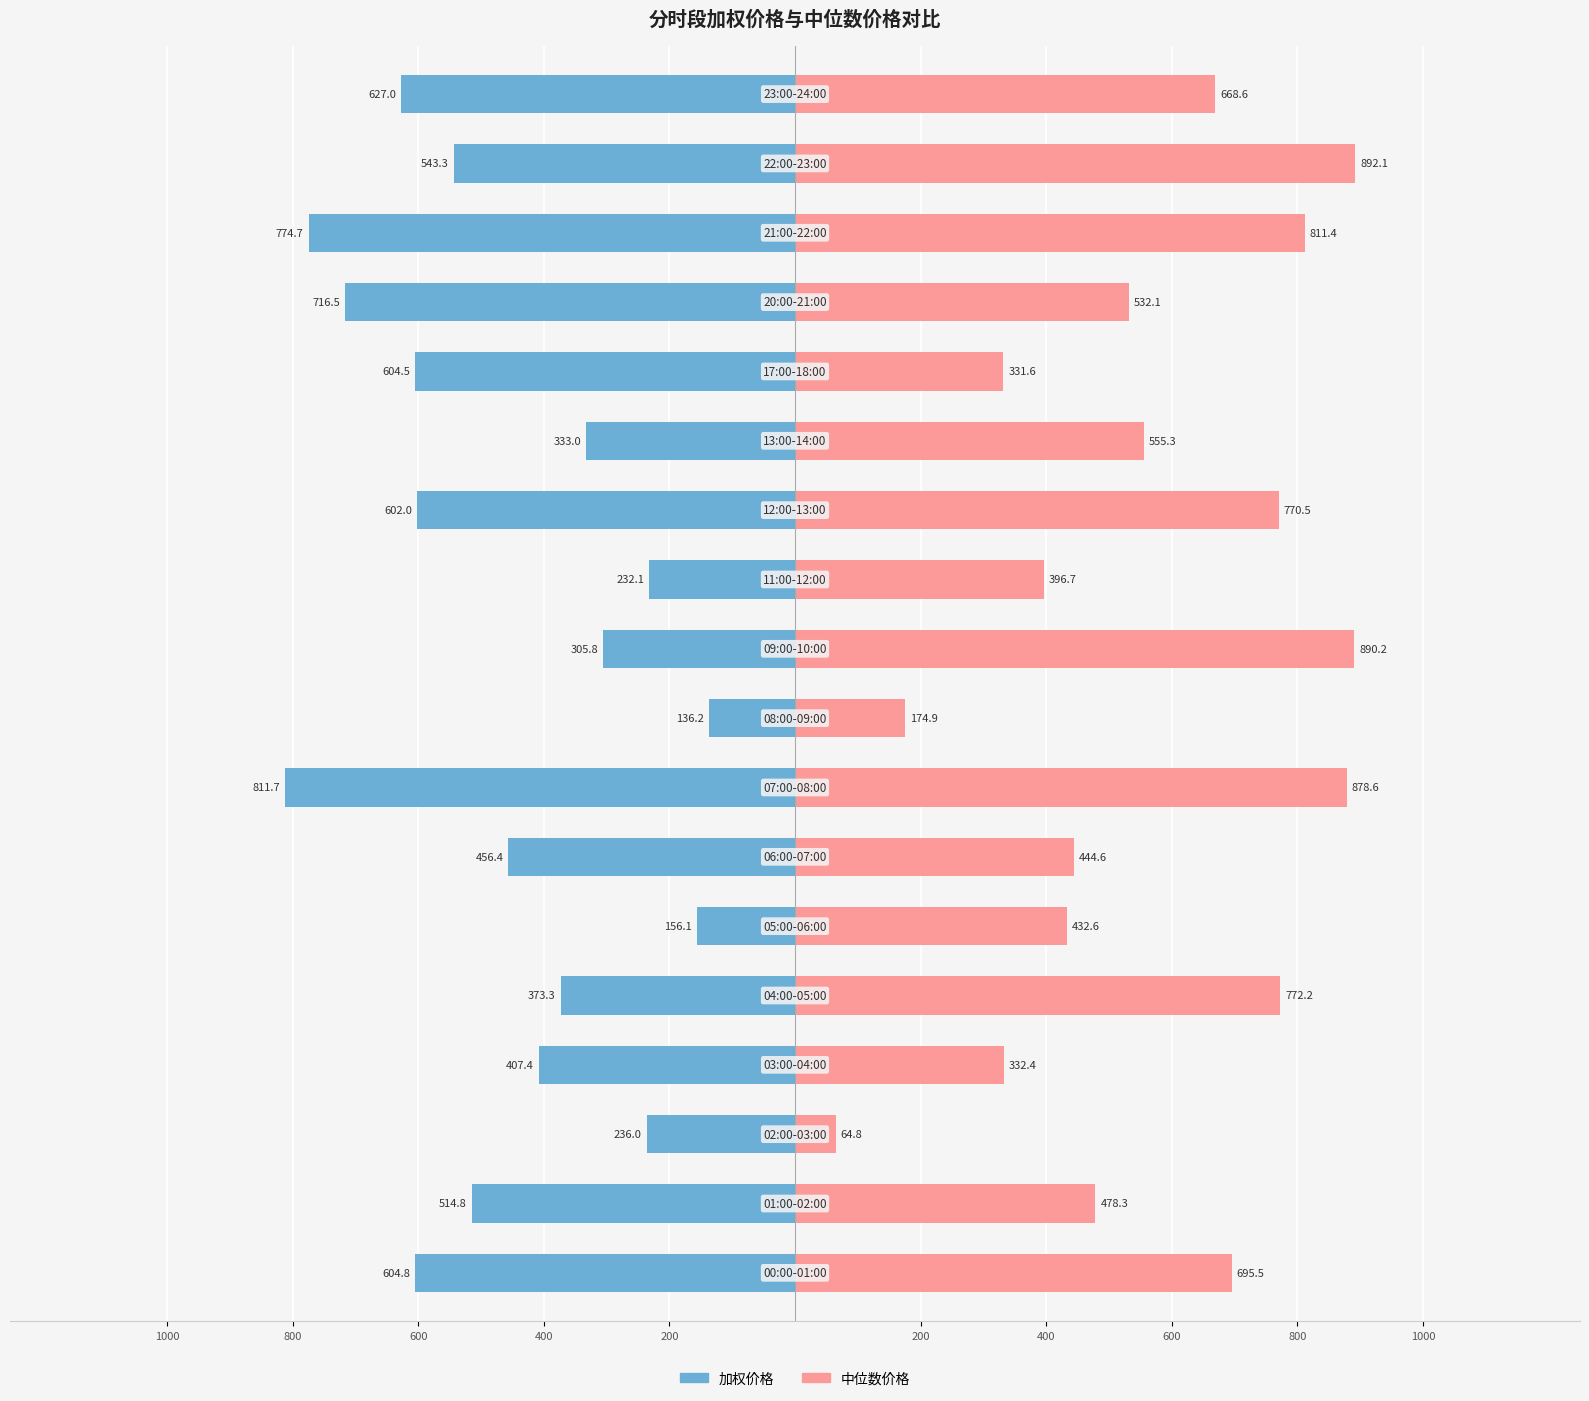

What is the difference between the maximum and minimum values in the 加权价格 series?

675.5